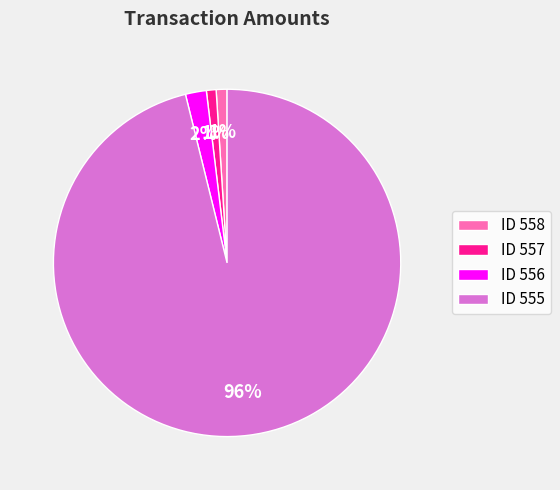

To the nearest percent, what is the difference between the largest and smallest slice percentages?

95%